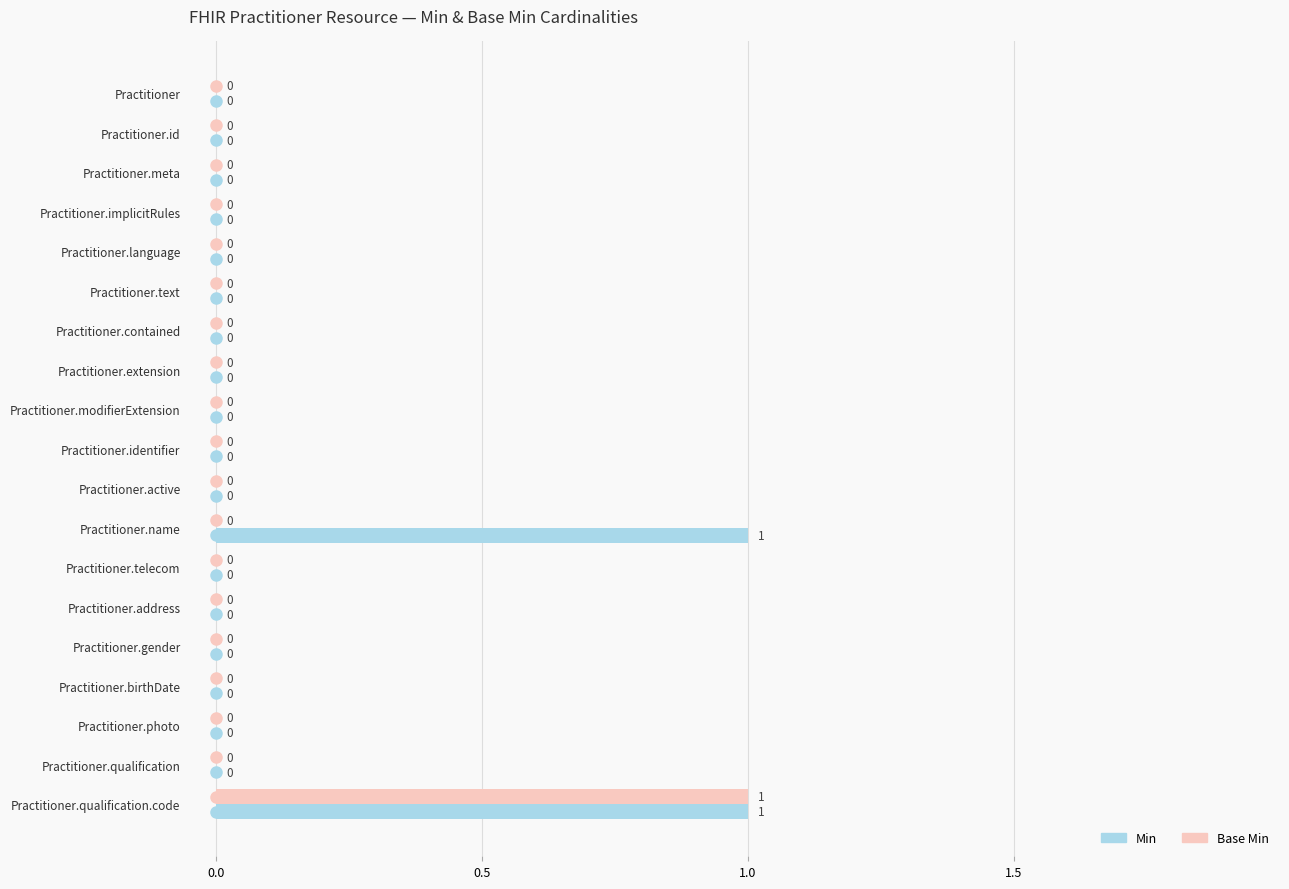

At which category is the sum across all series the highest?

Practitioner.qualification.code